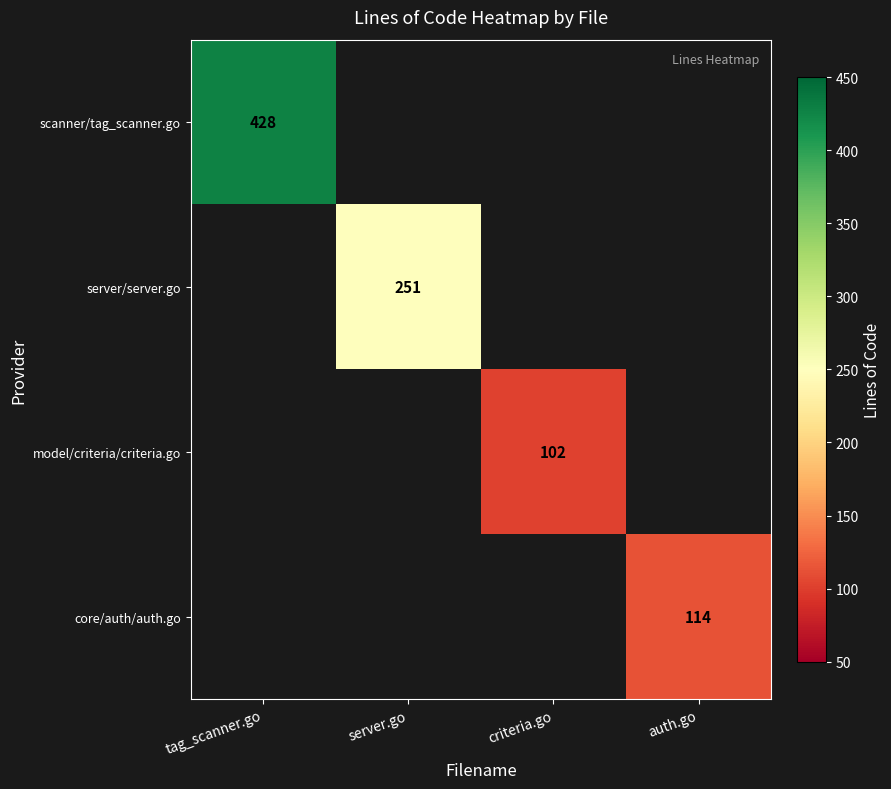

At how many categories does at least one series exceed 123?

2